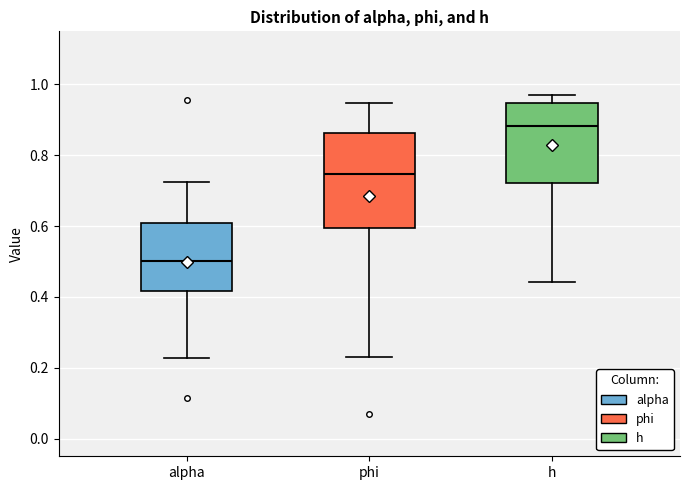

Reading left to right, read every box against the y-axis: the position of its median line, the range the box covers, and the ends of its whiskers. The values are not printed on the chart, so give them approximately, as read against the axis.

alpha: median 0.50, box 0.42 to 0.60, whiskers 0.22 to 0.72
phi: median 0.74, box 0.60 to 0.86, whiskers 0.24 to 0.94
h: median 0.88, box 0.72 to 0.94, whiskers 0.44 to 0.96